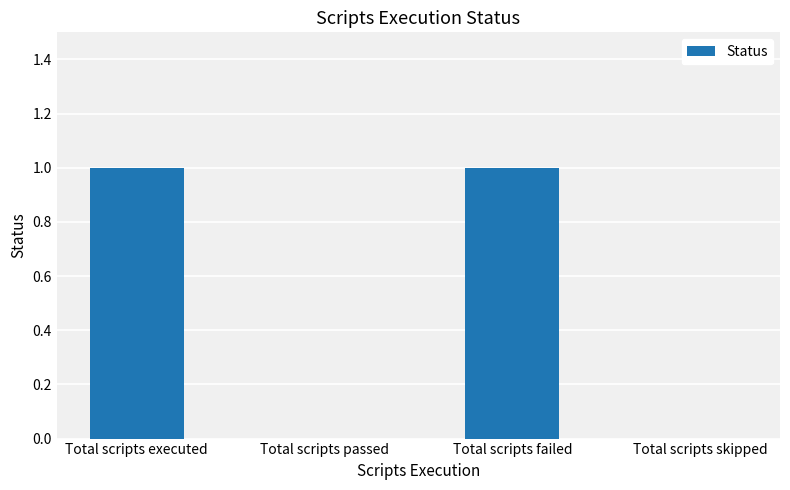

Count the number of data series in this chart.

1